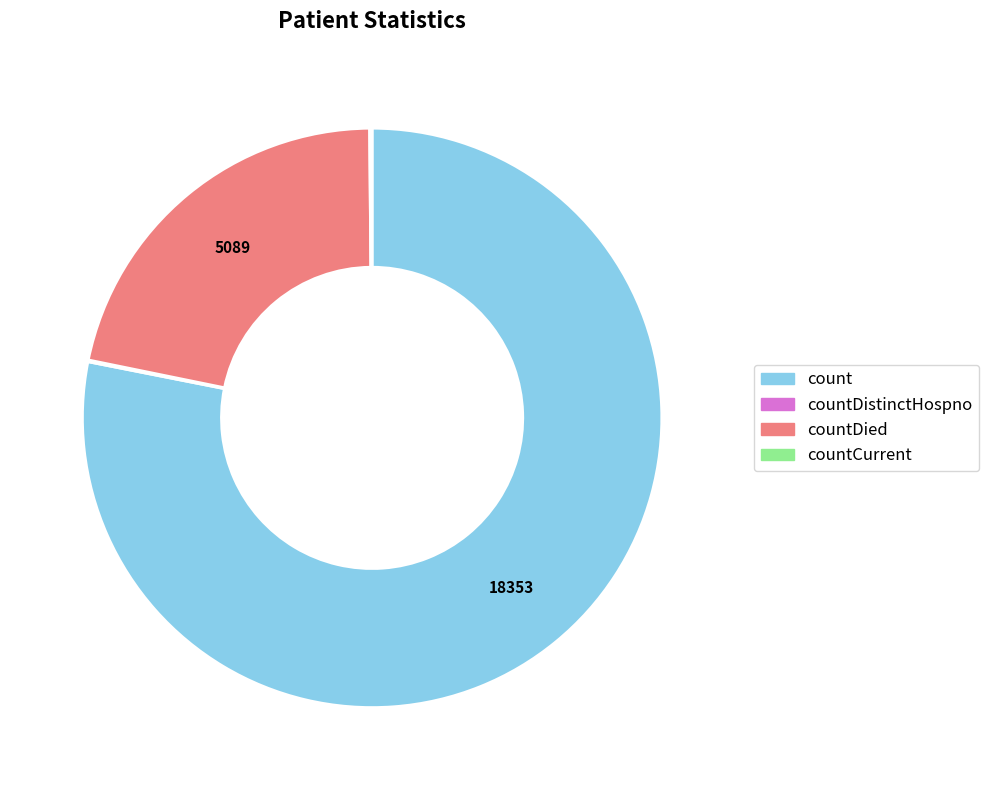

Is there a majority slice in this chart?

Yes